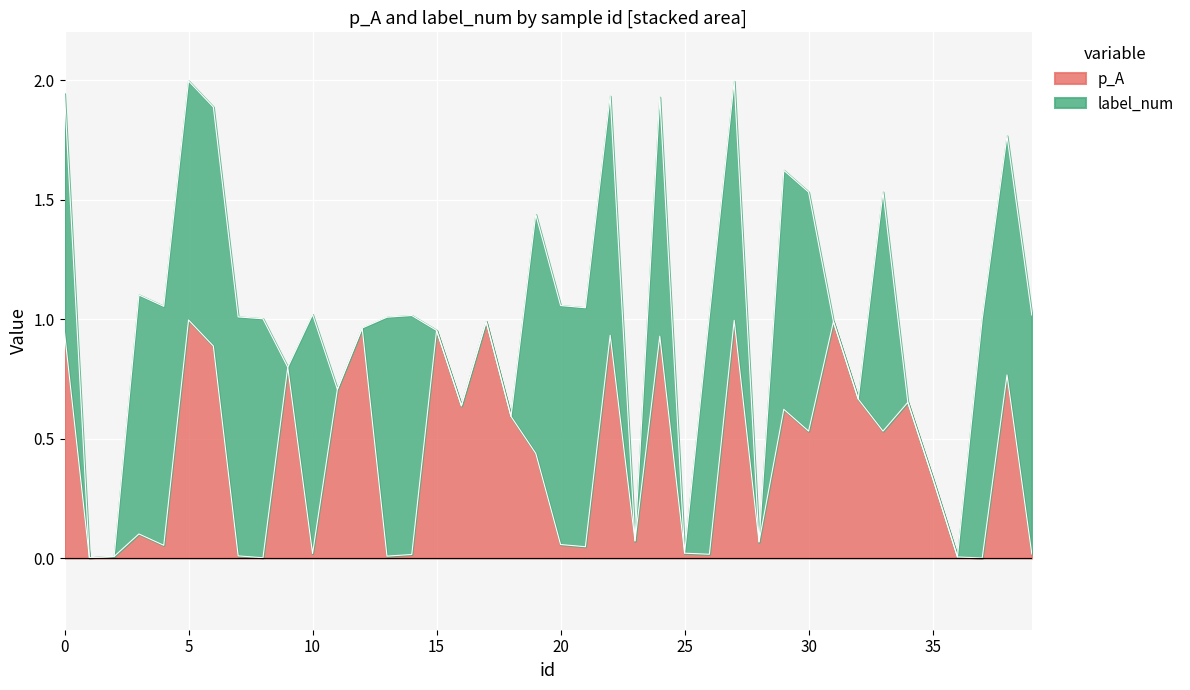

Rank the categories by value from lowest to highest.

37, 1, 8, 36, 2, 13, 7, 14, 26, 39, 10, 25, 21, 4, 20, 28, 23, 3, 35, 19, 30, 33, 18, 29, 16, 34, 32, 11, 38, 9, 6, 24, 22, 0, 15, 12, 17, 31, 27, 5